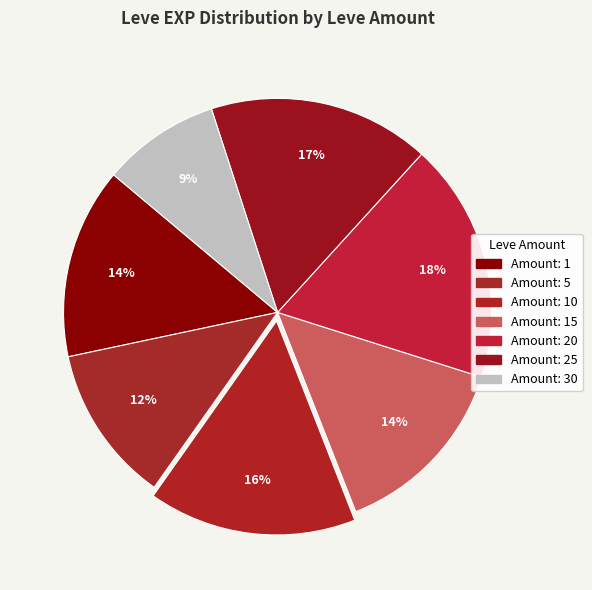

Count the number of slices in the pie.

7